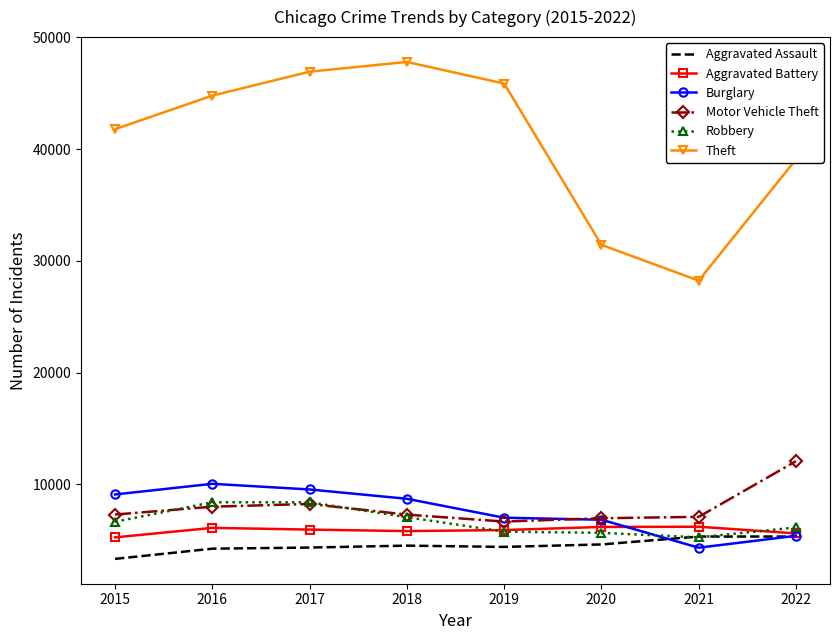

True or false: Theft and Motor Vehicle Theft cross at least once.

False